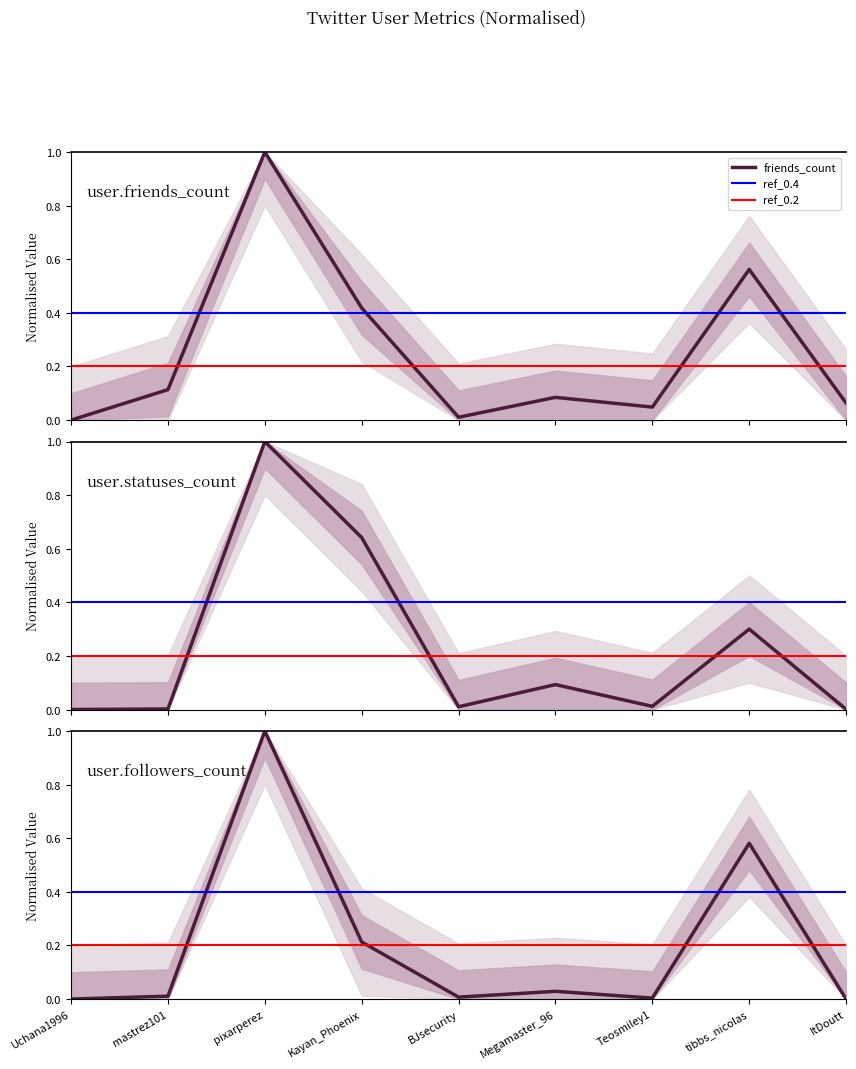

Which series has the largest range (max minus min)?

user.friends_count